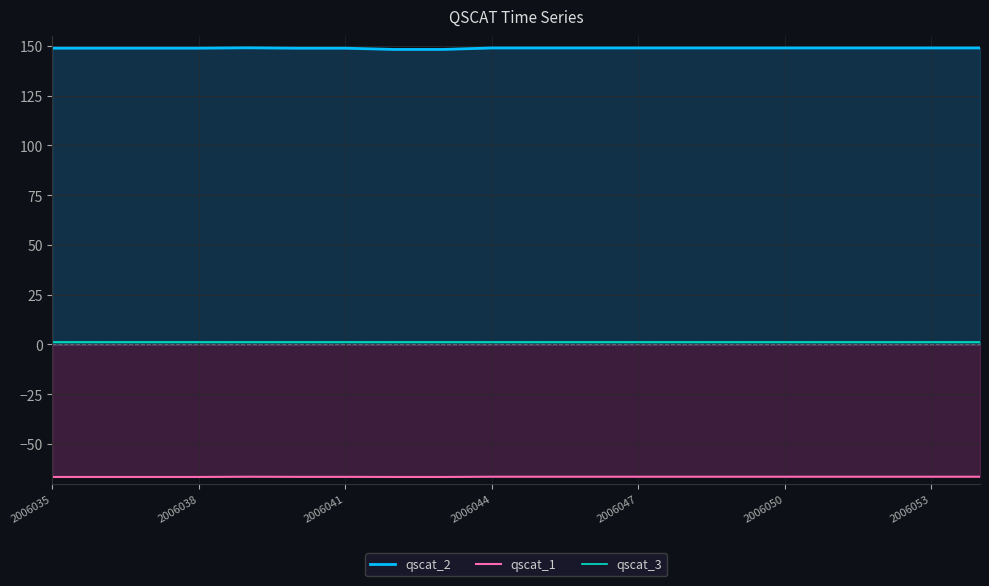

What is the approximate value of qscat_2 at 2006050?

149.0